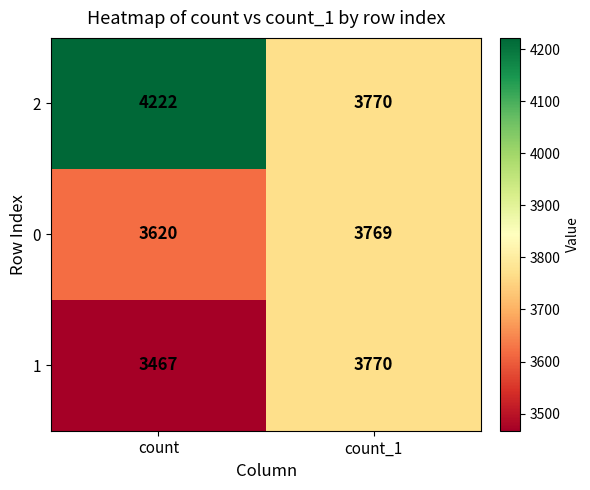

Reading left to right, list all the values displayed in this chart.

2: 4222	3770
0: 3620	3769
1: 3467	3770